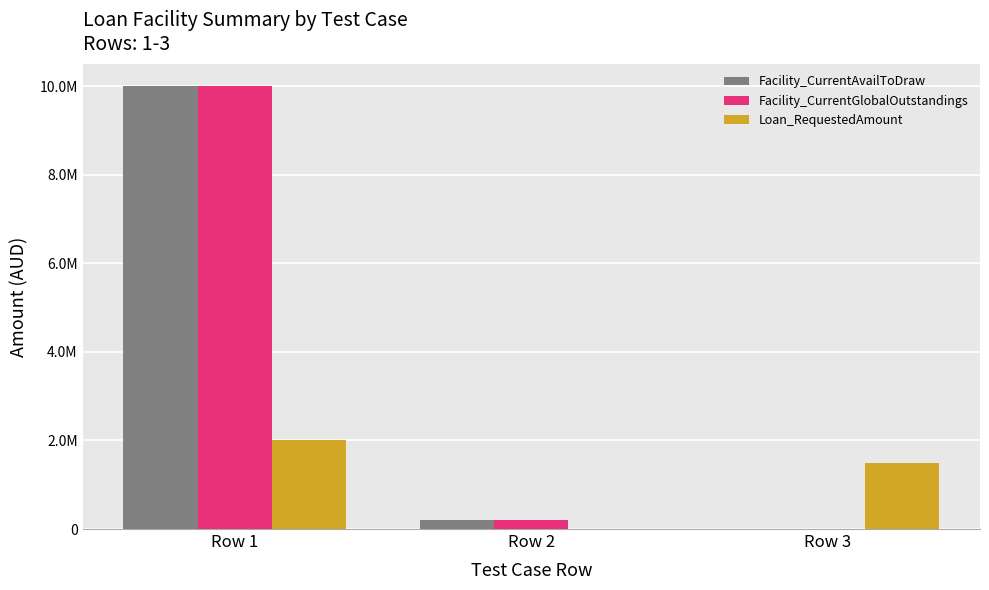

What is the sum of all Facility_CurrentAvailToDraw values?

10200000